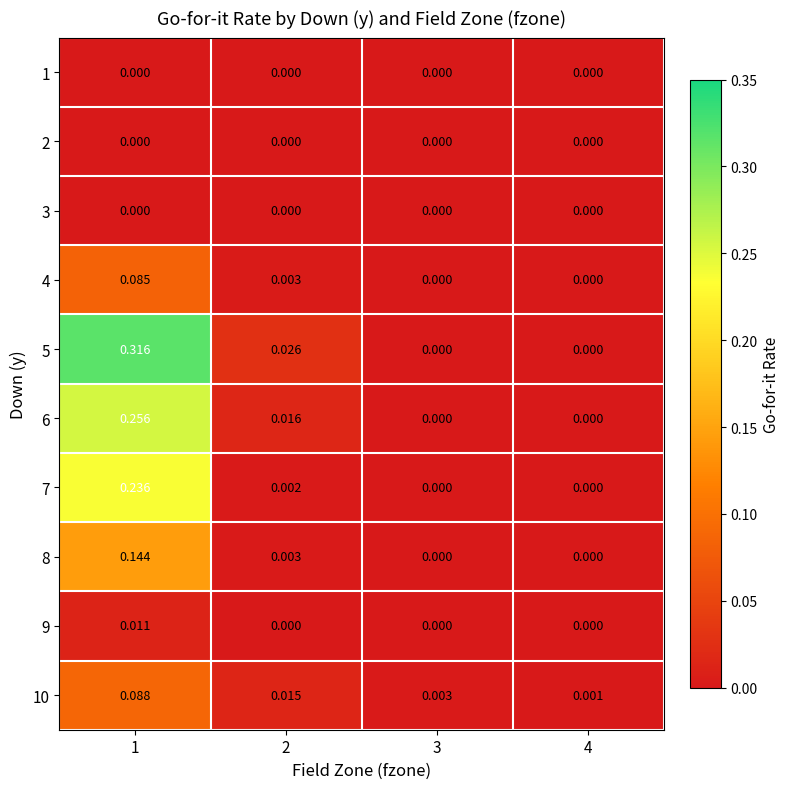

Which series has the largest total across all categories?

5